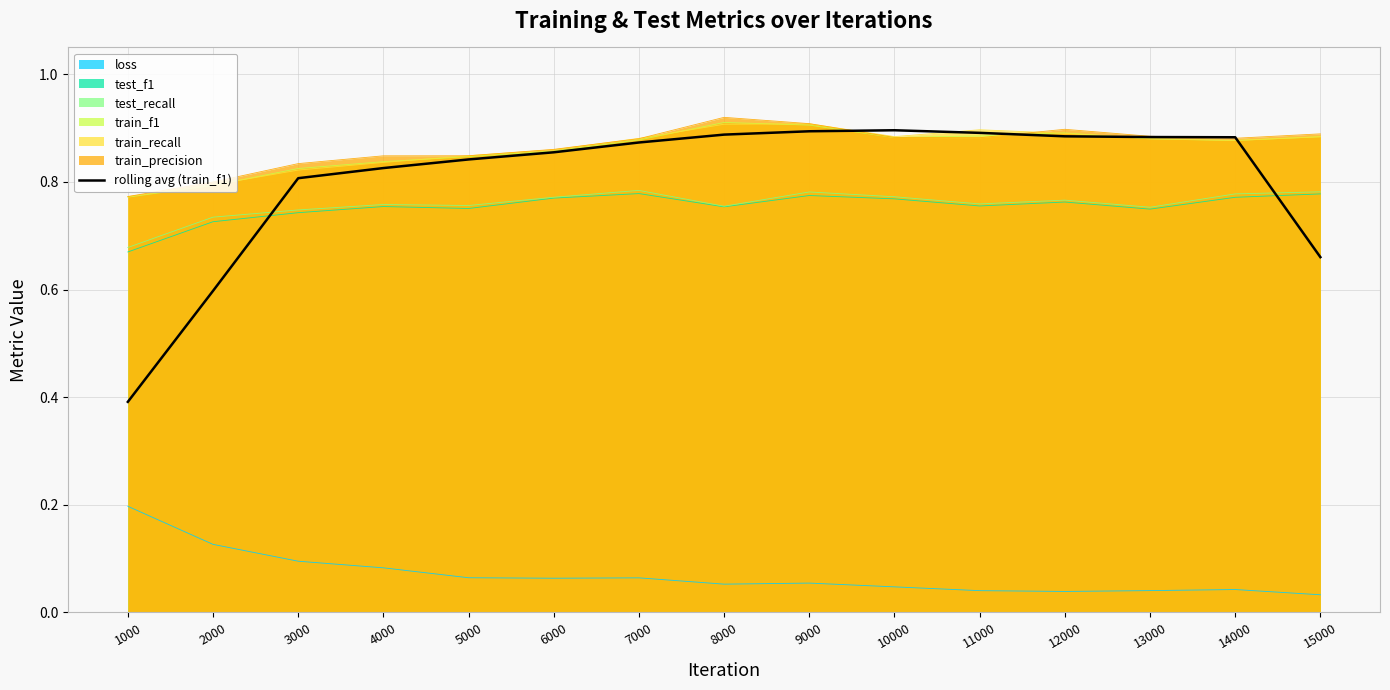

What is the difference between the maximum and minimum values?

0.5